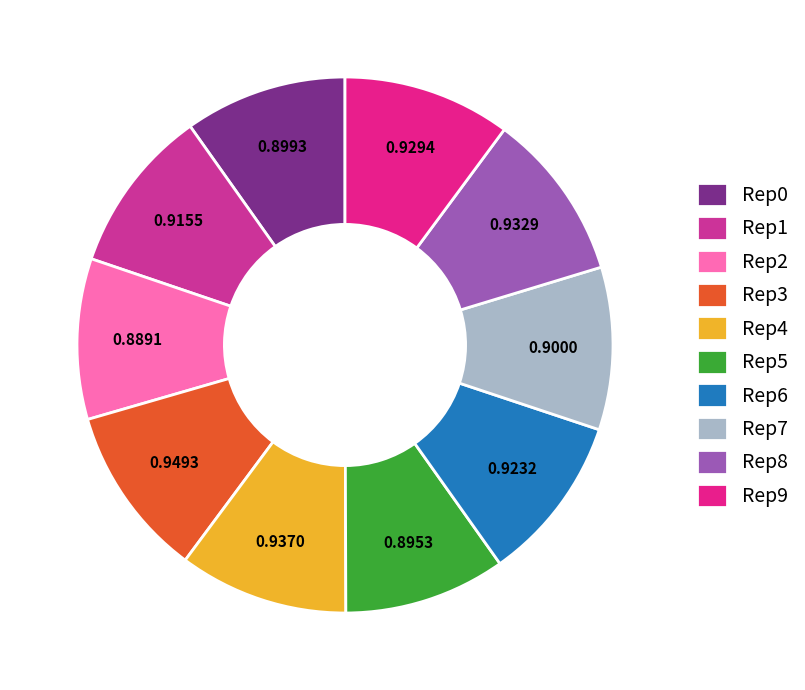

Which slice is the largest?

outer-repetition3